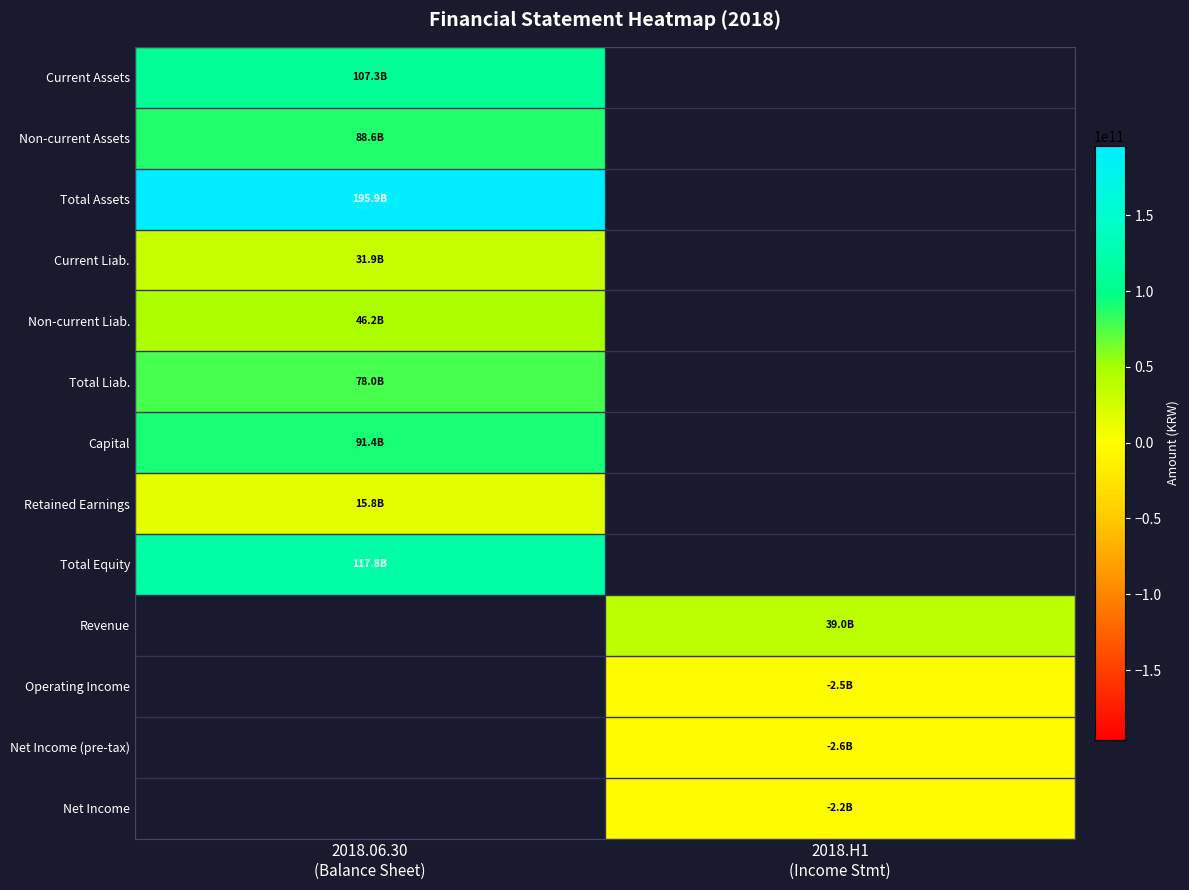

The value of Non-current Assets at 2018.06.30 (Balance Sheet) is 57716097037.4. True or false?

False